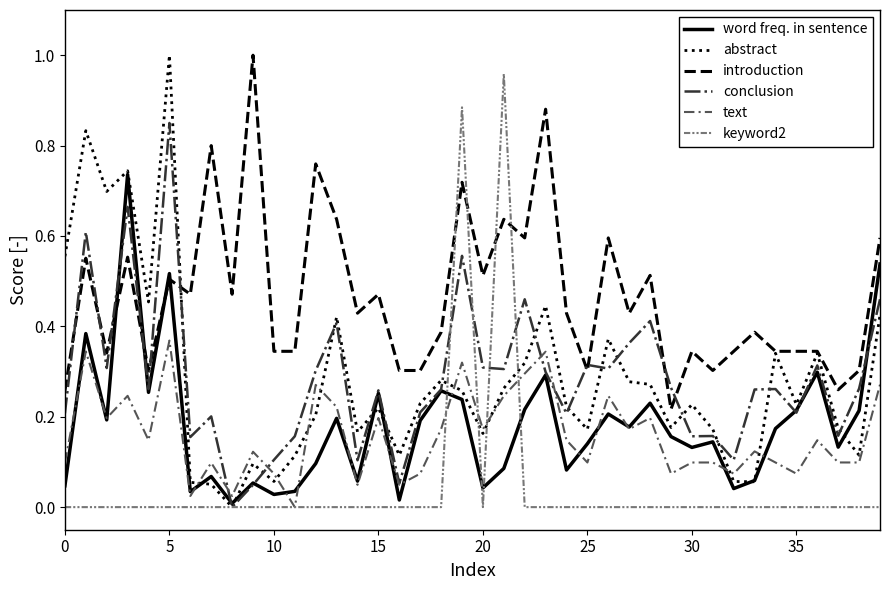

True or false: introduction and text cross at least once.

False